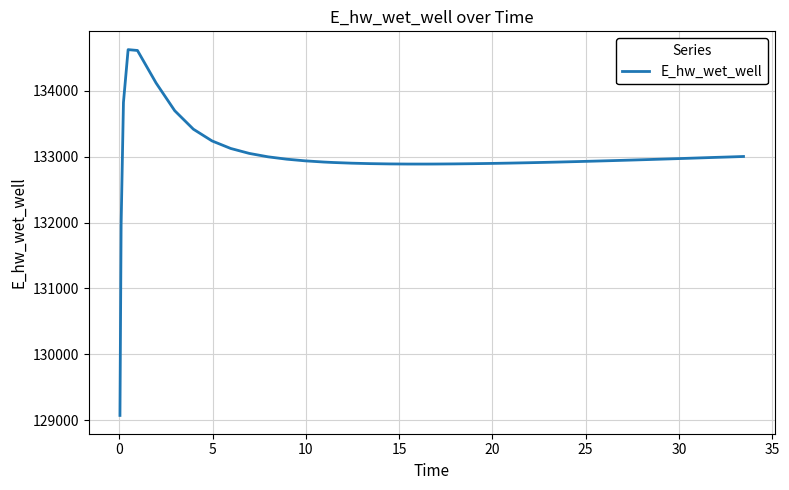

What is the difference between the maximum and minimum values?

5557.7